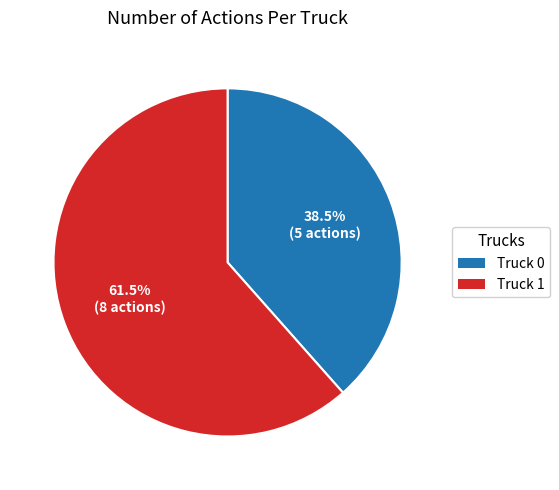

To the nearest percent, what is the average slice percentage?

50%